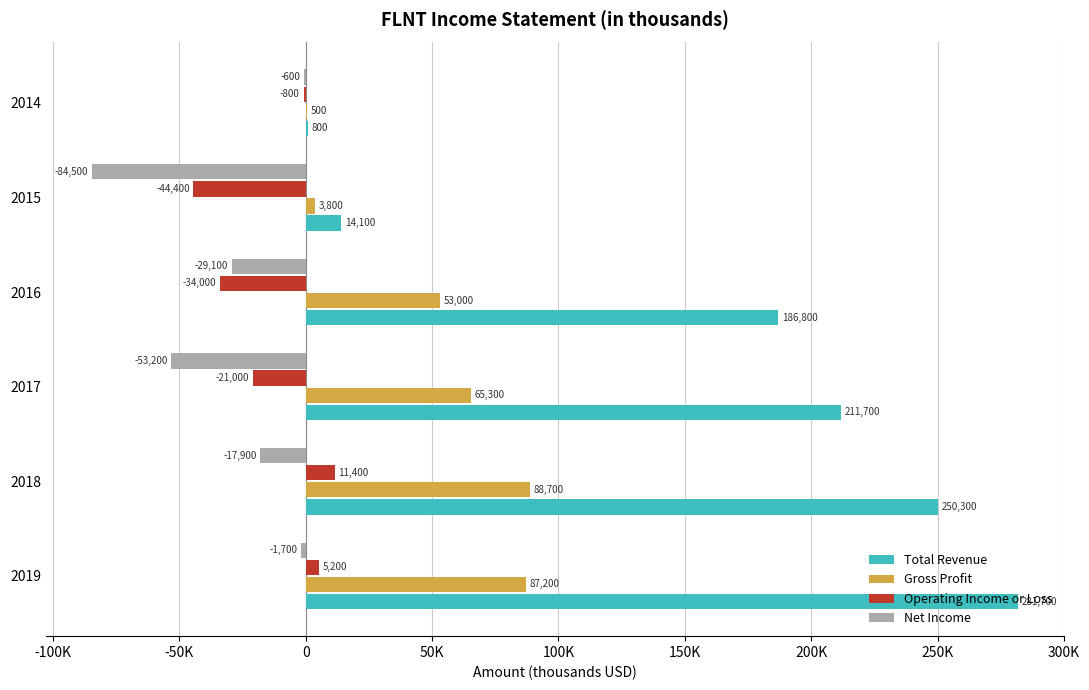

What is the minimum value for Net Income?

-84500